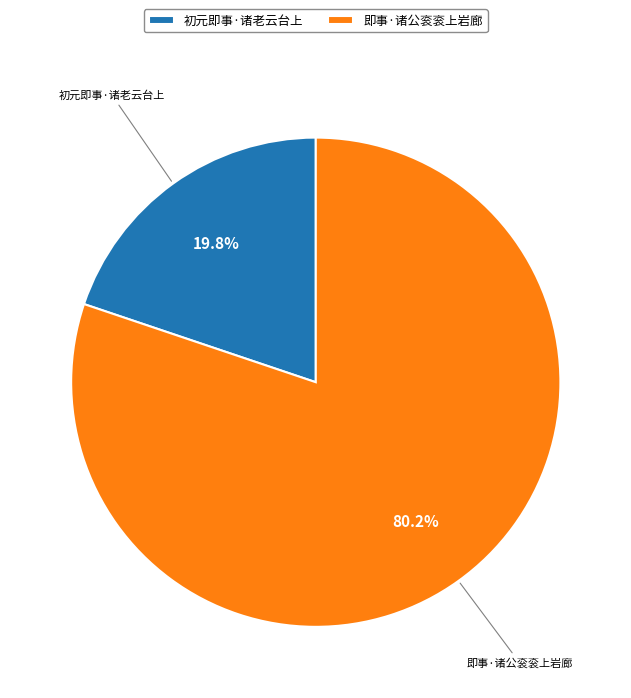

How many segments does this pie chart have?

2